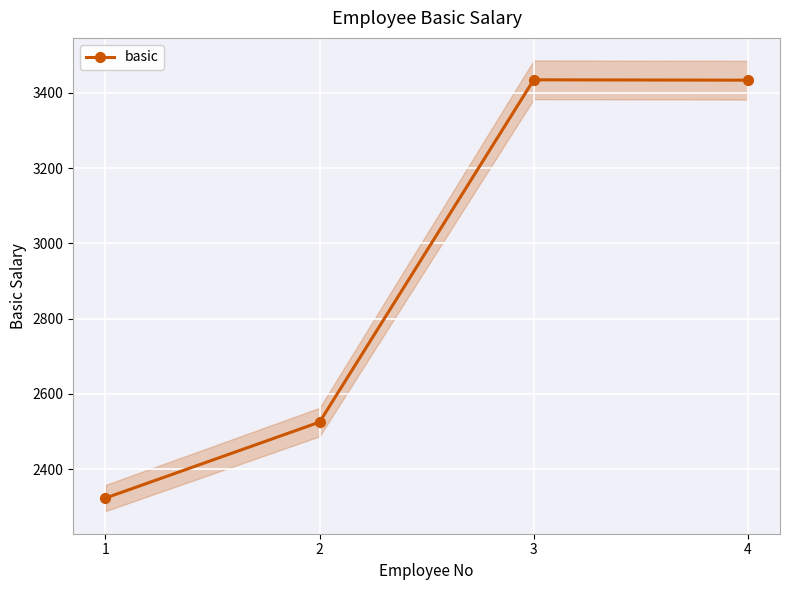

At which category does the chart reach its minimum across all series?

1